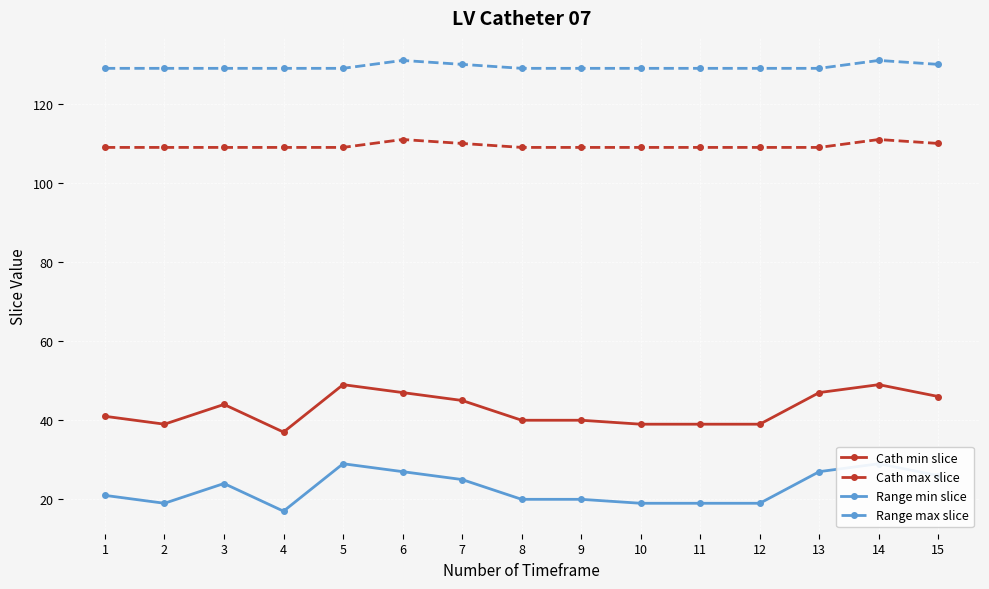

Reading left to right, extract all data points from this chart.

Cath min slice: 1=41	2=39	3=44	4=37	5=49	6=47	7=45	8=40	9=40	10=39	11=39	12=39	13=47	14=49	15=46
Cath max slice: 1=109	2=109	3=109	4=109	5=109	6=111	7=110	8=109	9=109	10=109	11=109	12=109	13=109	14=111	15=110
Range min slice: 1=21	2=19	3=24	4=17	5=29	6=27	7=25	8=20	9=20	10=19	11=19	12=19	13=27	14=29	15=26
Range max slice: 1=129	2=129	3=129	4=129	5=129	6=131	7=130	8=129	9=129	10=129	11=129	12=129	13=129	14=131	15=130